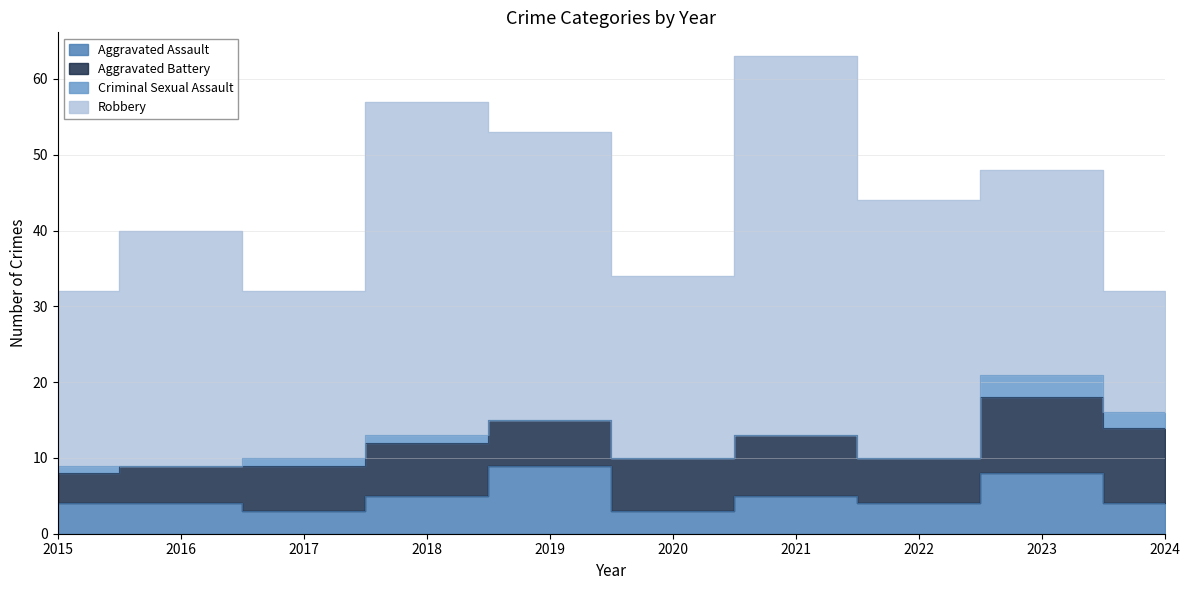

True or false: Criminal Sexual Assault and Aggravated Assault intersect in this chart.

False